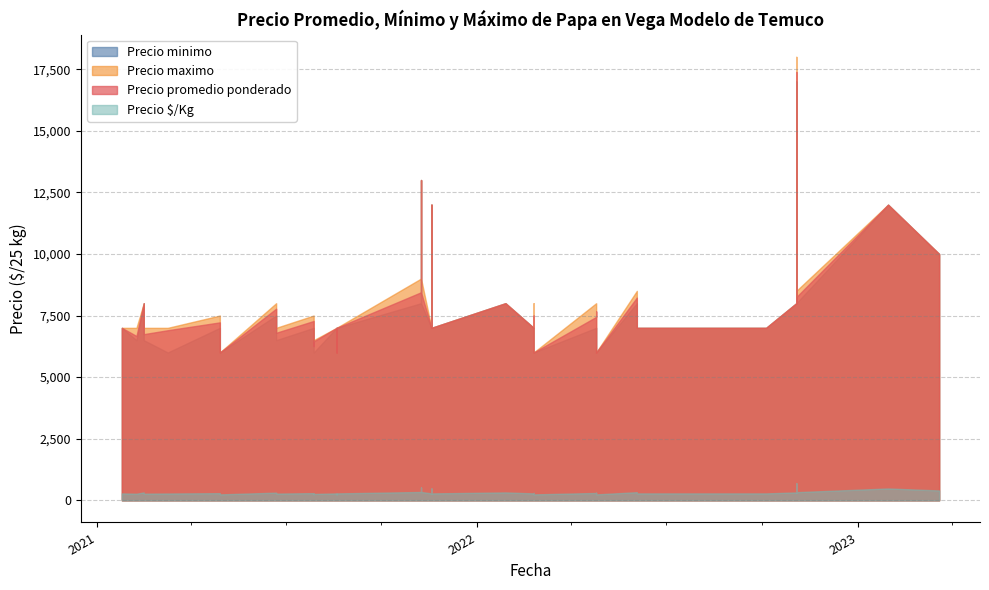

True or false: Precio minimo has more than 1 points higher than both neighbors.

True